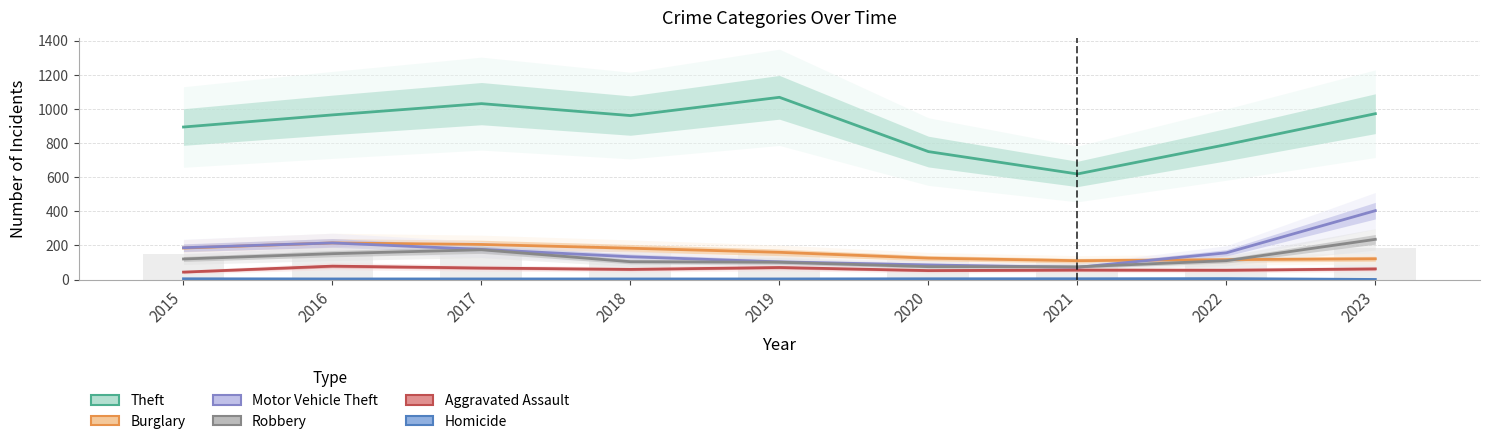

Which series has the largest total across all categories?

Theft